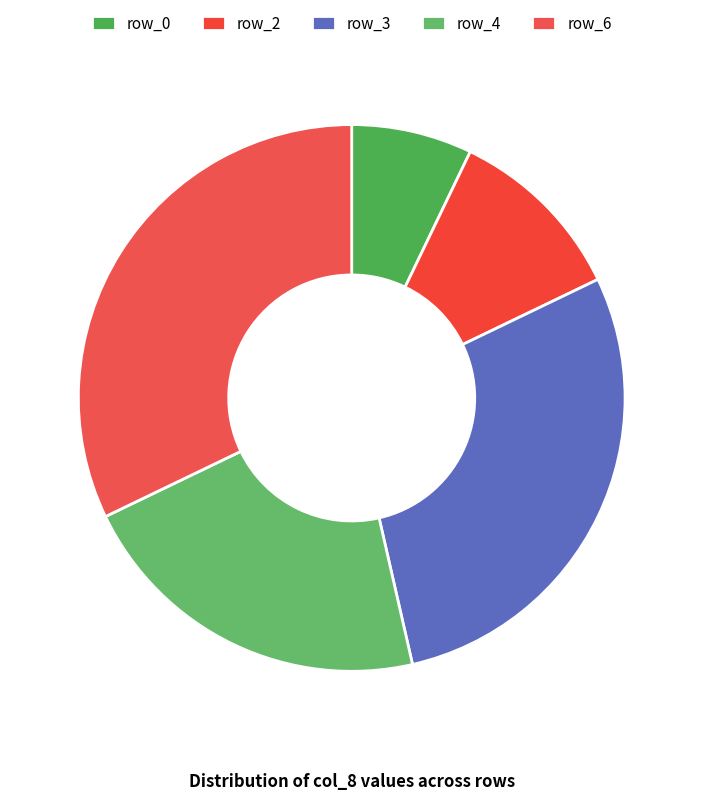

How many slices are in this pie chart?

5